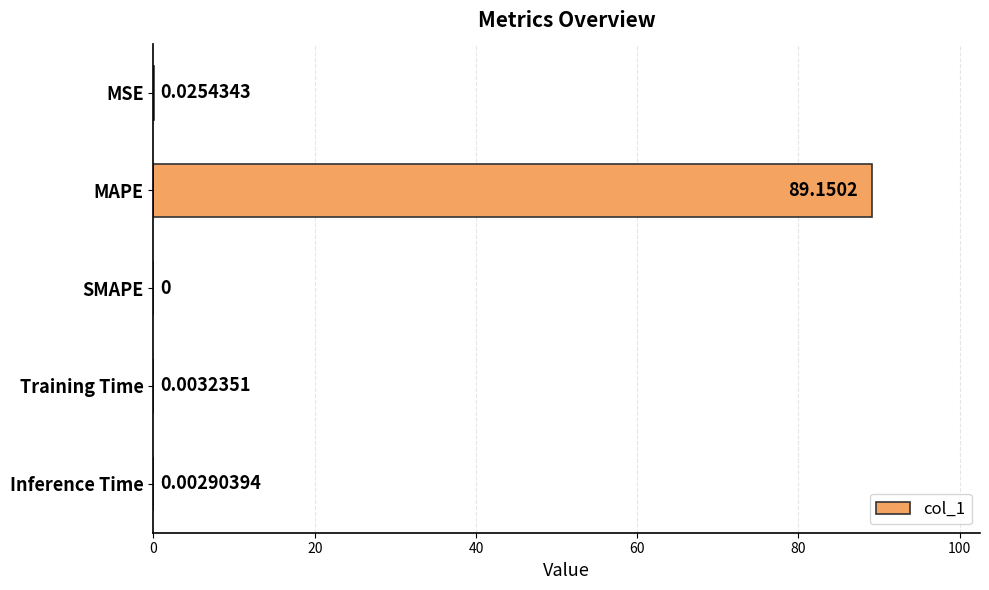

Are the bars horizontal?

Yes